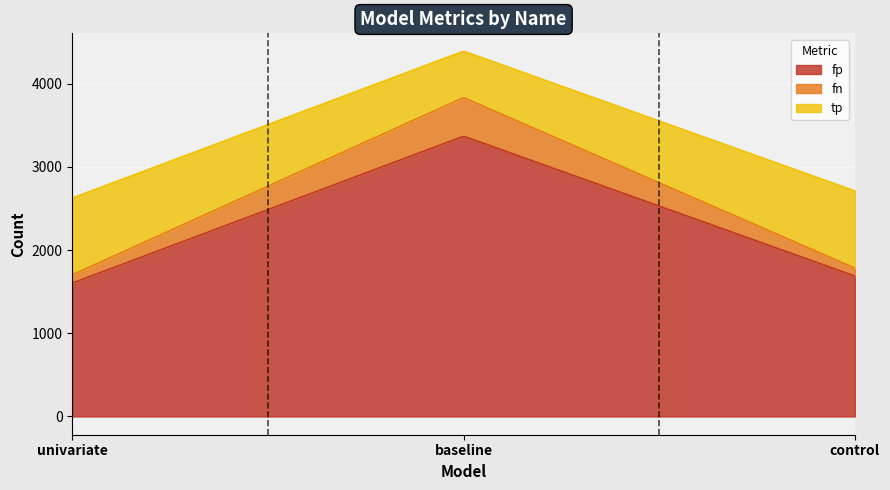

Read the tp value at univariate, to the nearest 5.

925